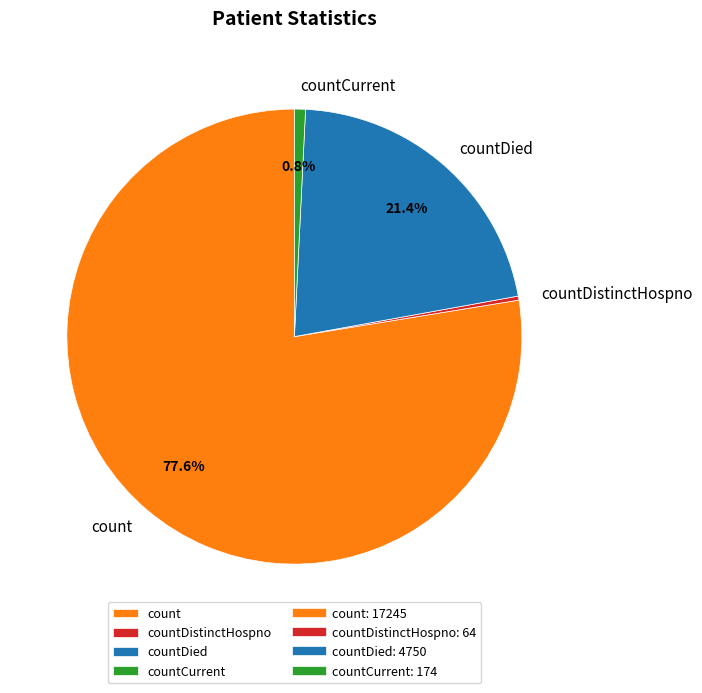

Which category has the biggest portion of the pie?

count